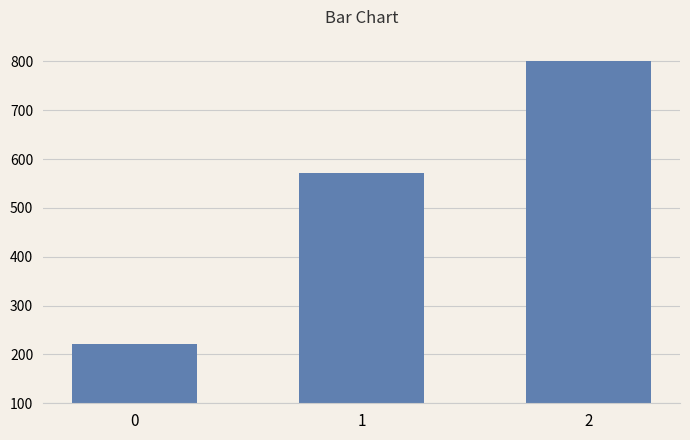

How many values are below 571?

1